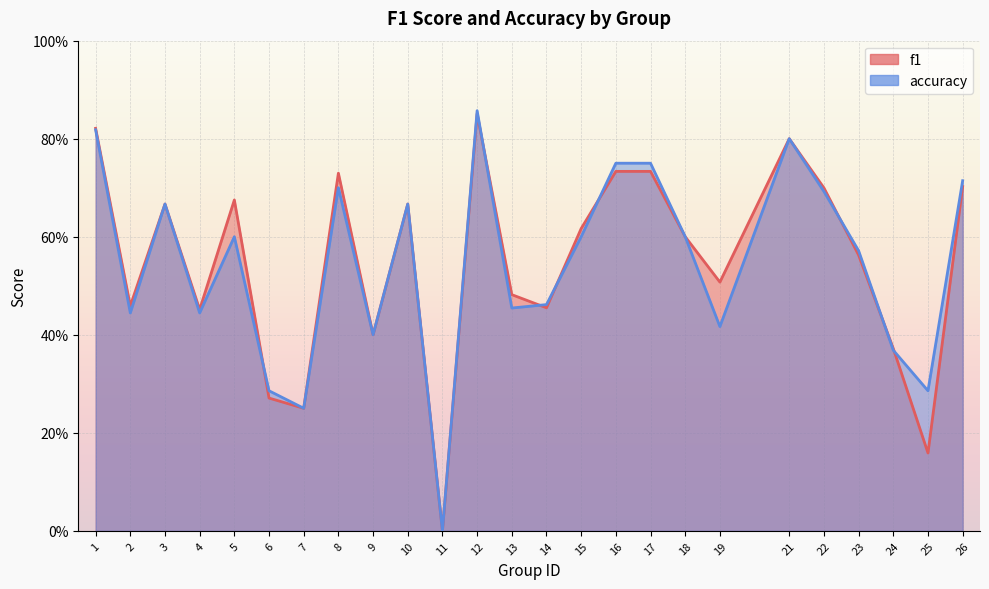

Rank the series by their average value, from highest to lowest.

f1, accuracy